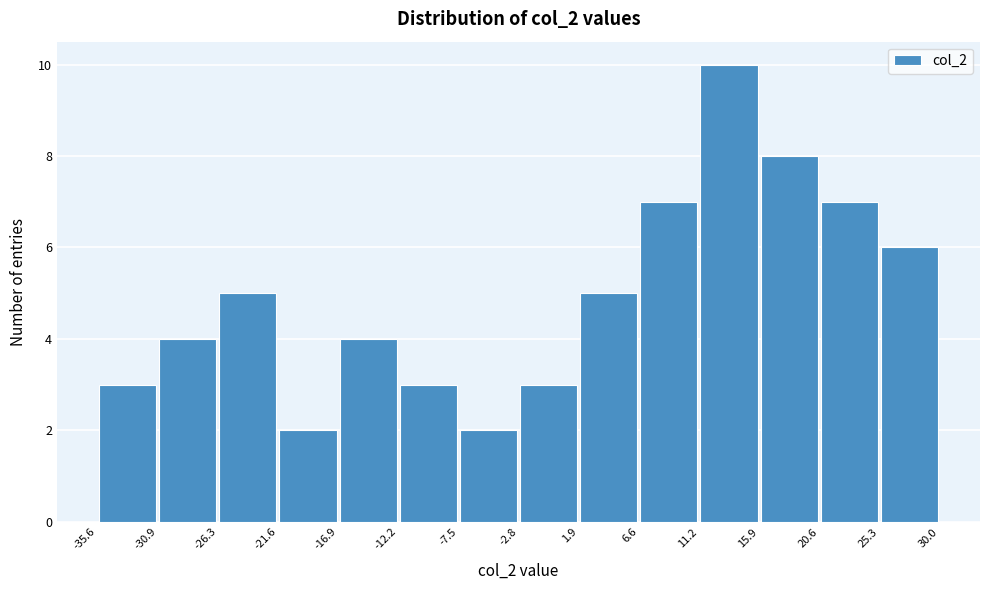

Over which range of the x-axis is the bar tallest?

11.2 to 15.9